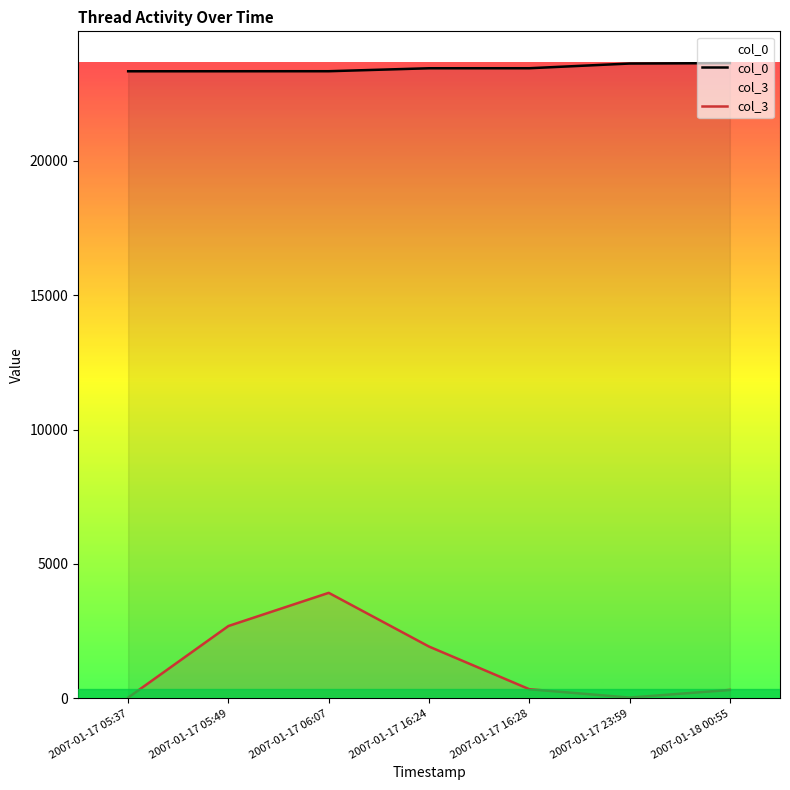

Which series has the largest total across all categories?

col_0